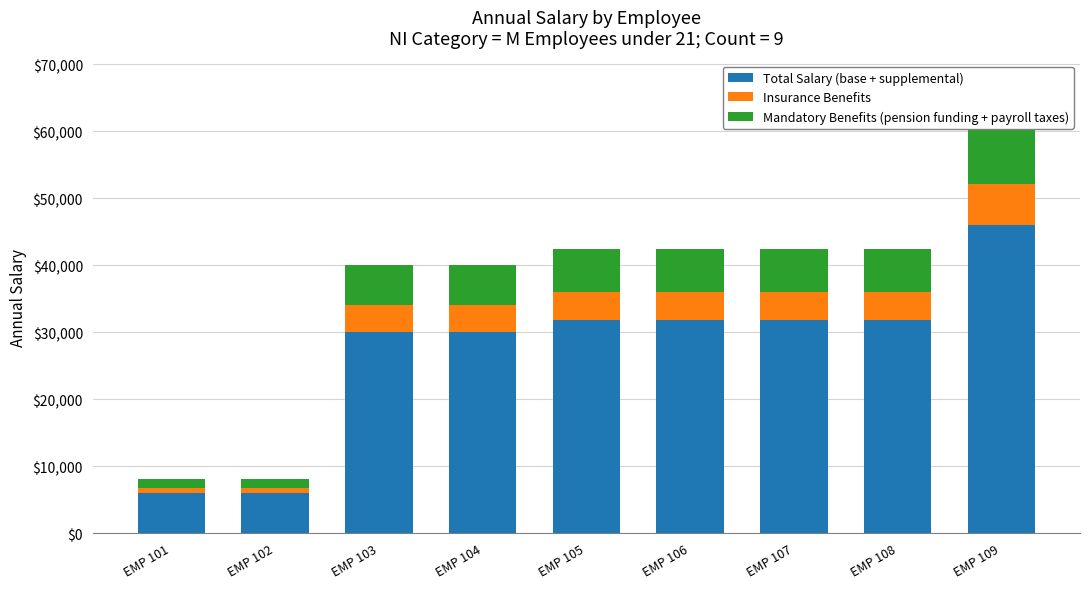

Reading left to right, list all the values displayed in this chart.

Total Salary (base + supplemental): EMP 101=6046.6	EMP 102=6047.0	EMP 103=30031.6	EMP 104=30031.9	EMP 105=31786.6	EMP 106=31786.9	EMP 107=31796.3	EMP 108=31796.7	EMP 109=46020.0
Insurance Benefits: EMP 101=806.2	EMP 102=806.3	EMP 103=4004.2	EMP 104=4004.3	EMP 105=4238.2	EMP 106=4238.3	EMP 107=4239.5	EMP 108=4239.6	EMP 109=6136.0
Mandatory Benefits (pension funding + payroll taxes): EMP 101=1209.3	EMP 102=1209.4	EMP 103=6006.3	EMP 104=6006.4	EMP 105=6357.3	EMP 106=6357.4	EMP 107=6359.3	EMP 108=6359.3	EMP 109=9204.0